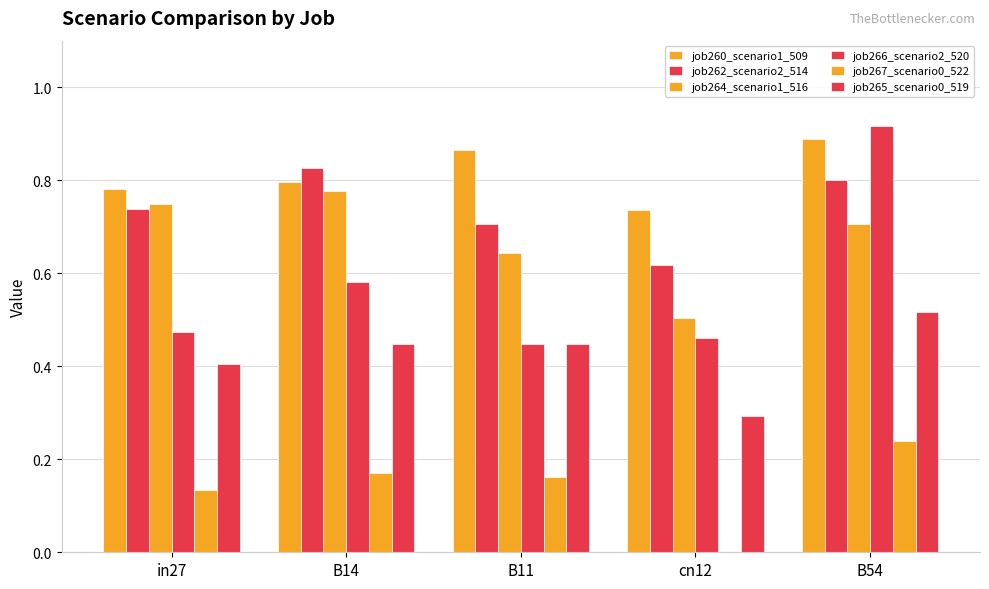

At B54, list the series in order from smallest to largest.

job267_scenario0_522, job265_scenario0_519, job264_scenario1_516, job262_scenario2_514, job260_scenario1_509, job266_scenario2_520